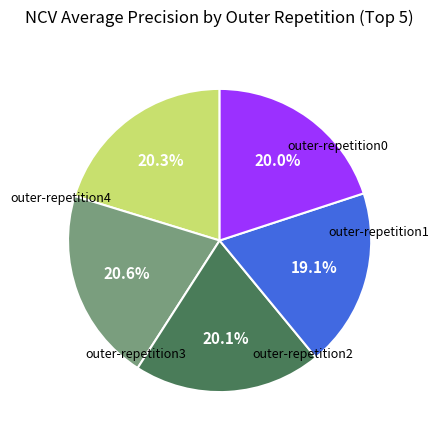

To the nearest percent, what is the average slice percentage?

20%